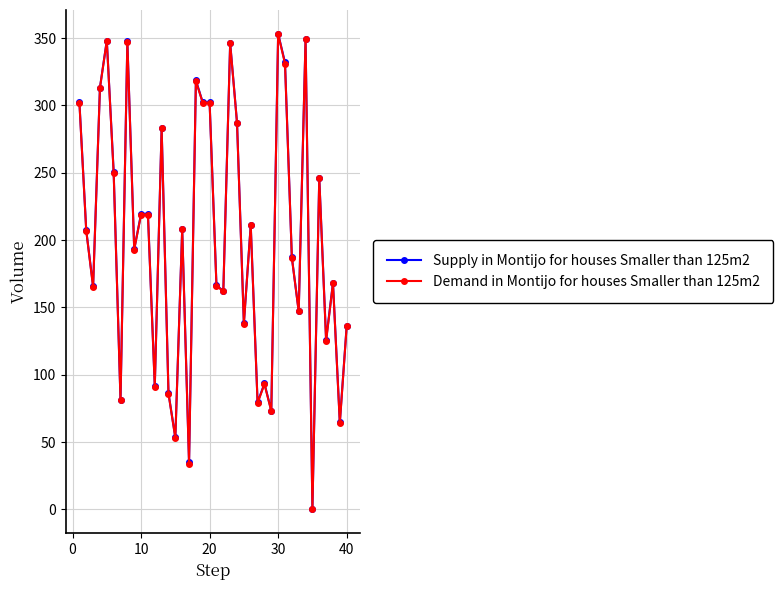

Which series has the widest spread of values?

Supply in Montijo for houses Smaller than 125m2